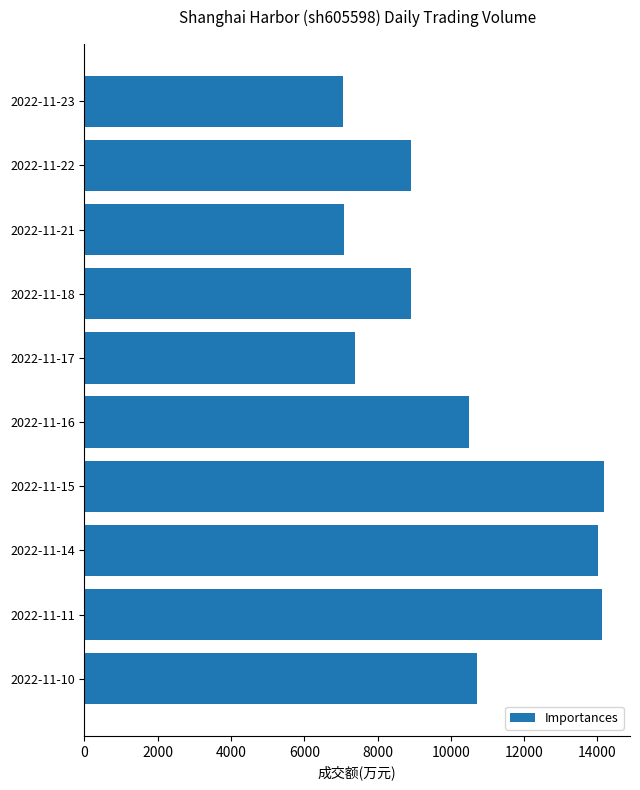

What is the value of the 4th bar from the top?

8907